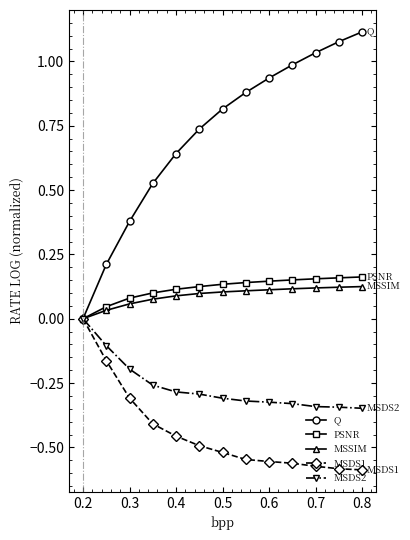

Which series has the largest total across all categories?

Q